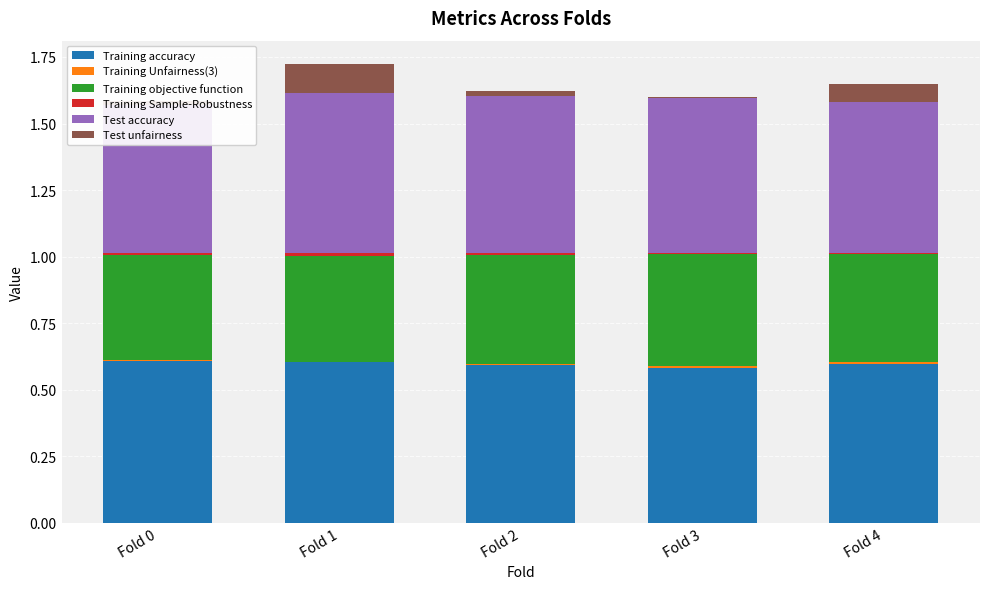

List the series in order of their peak value, highest first.

Training accuracy, Test accuracy, Training objective function, Test unfairness, Training Sample-Robustness, Training Unfairness(3)